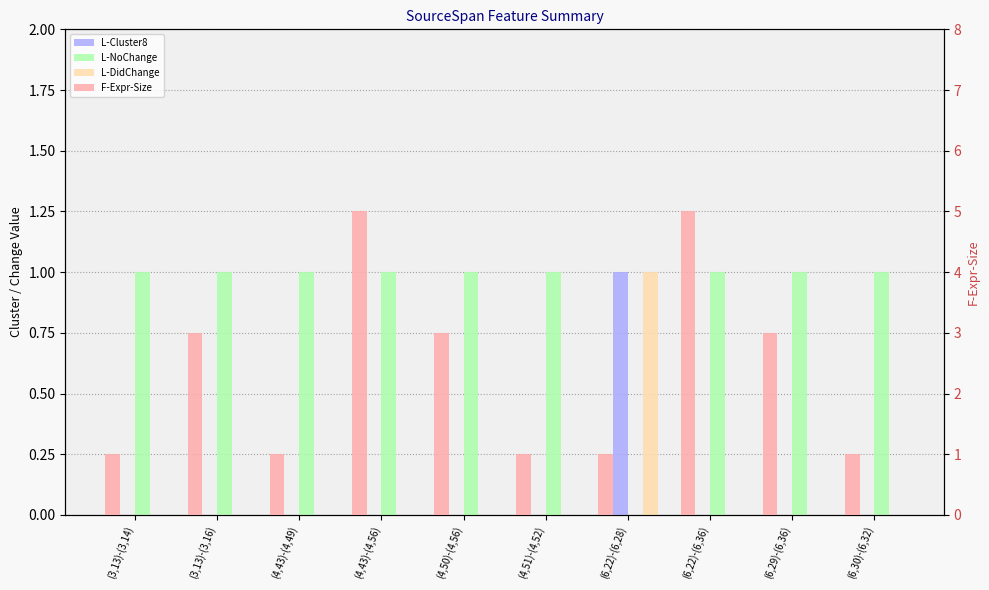

True or false: L-Cluster8 has a value of -1 at (4,51)-(4,52).

False